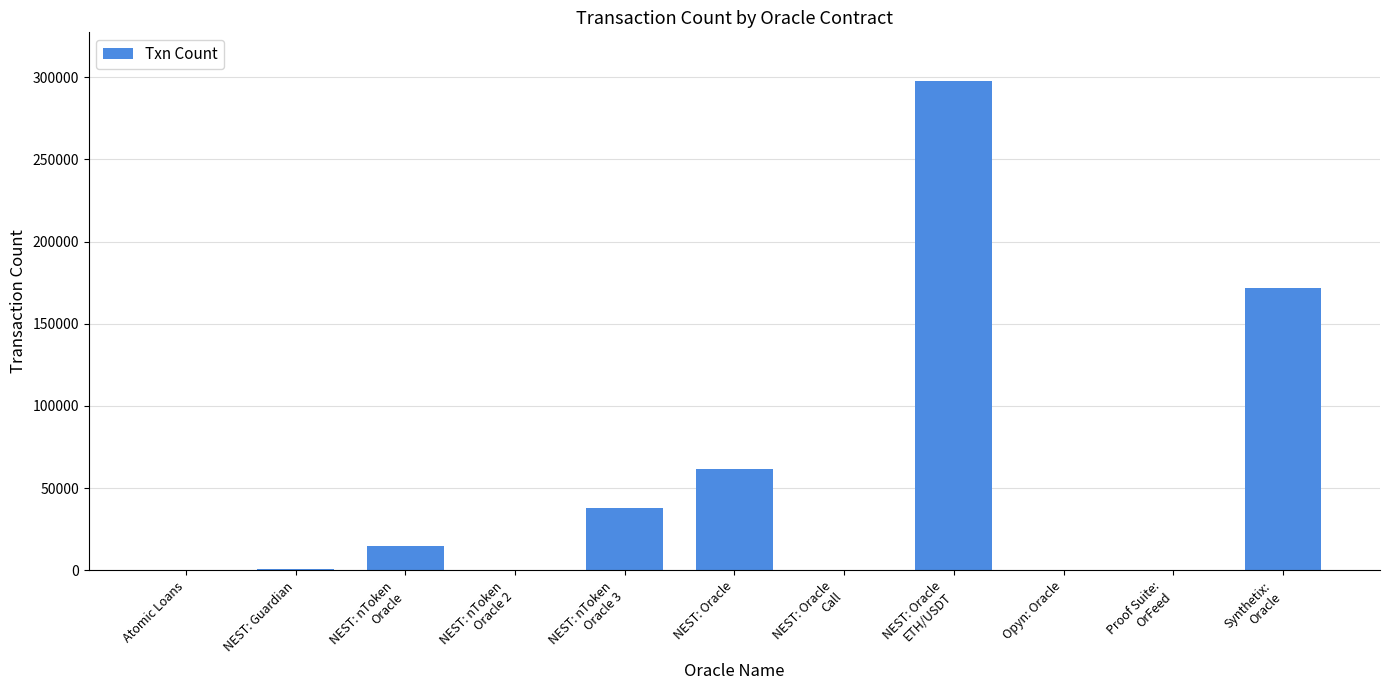

What is the maximum value shown in the chart?

297533